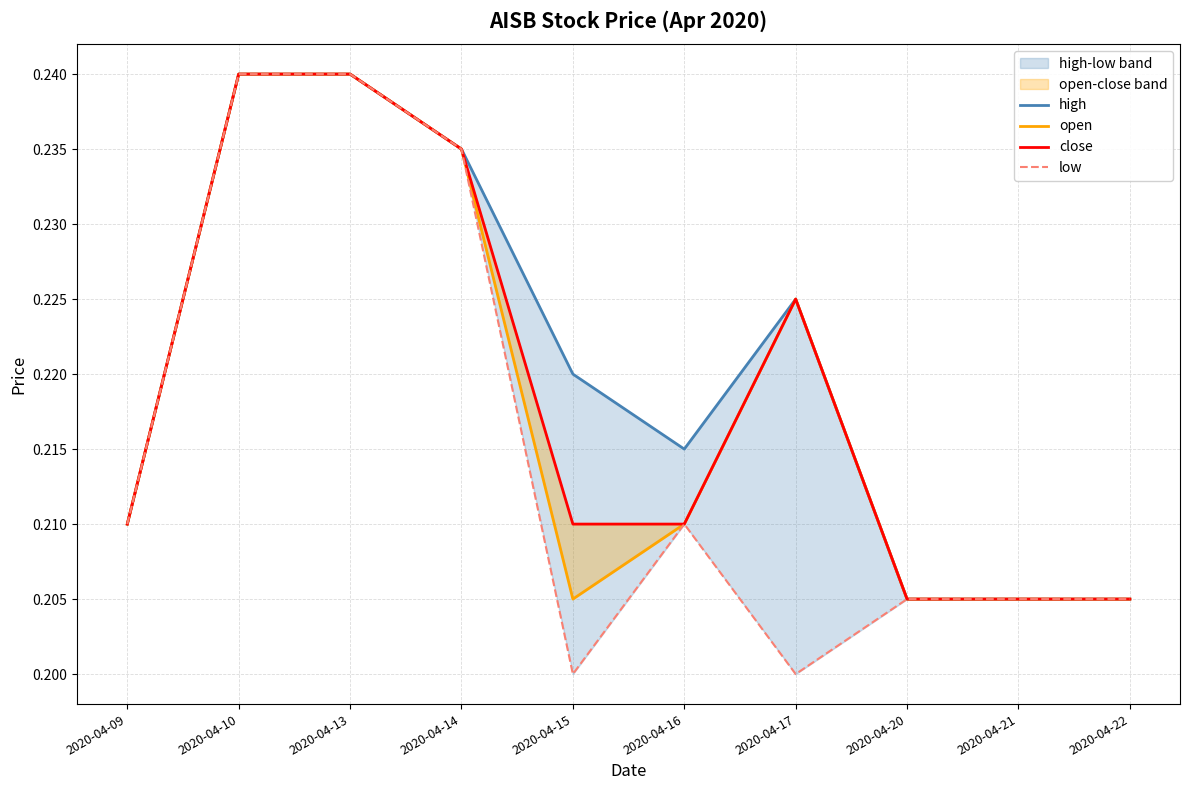

Where is the first local maximum for open?

2020-04-17